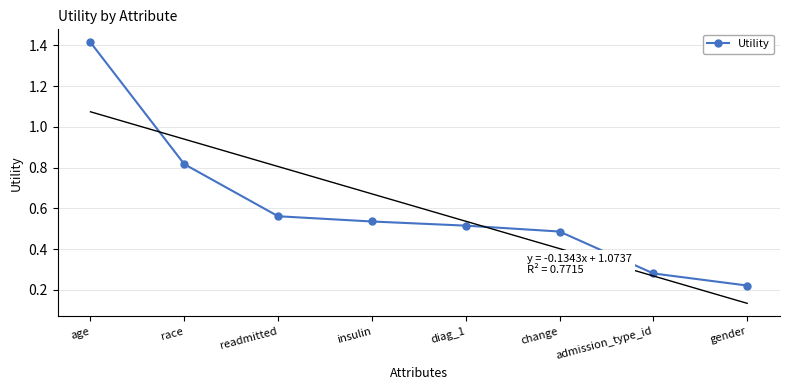

Does the chart have visible grid lines?

Yes